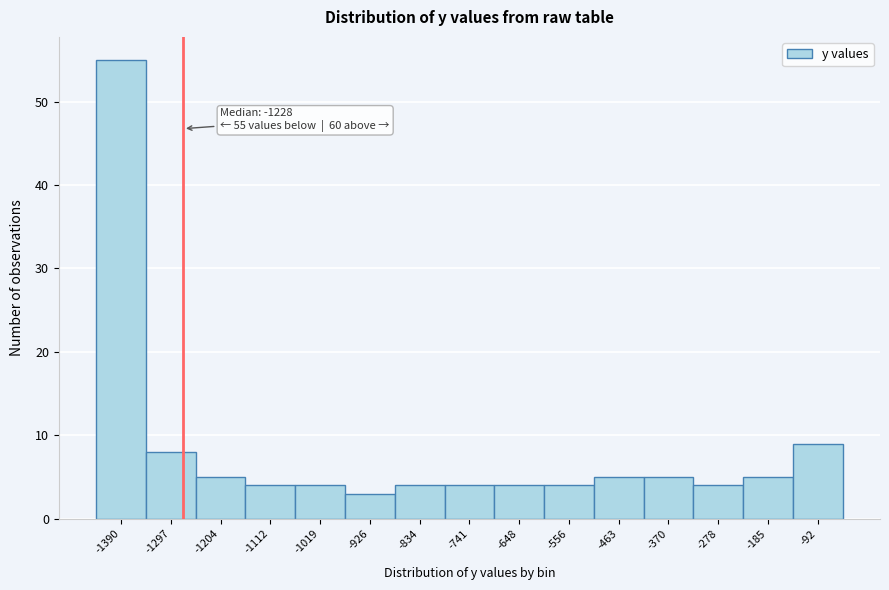

Reading left to right, transcribe all the data shown in this chart.

55	8	5	4	4	3	4	4	4	4	5	5	4	5	9